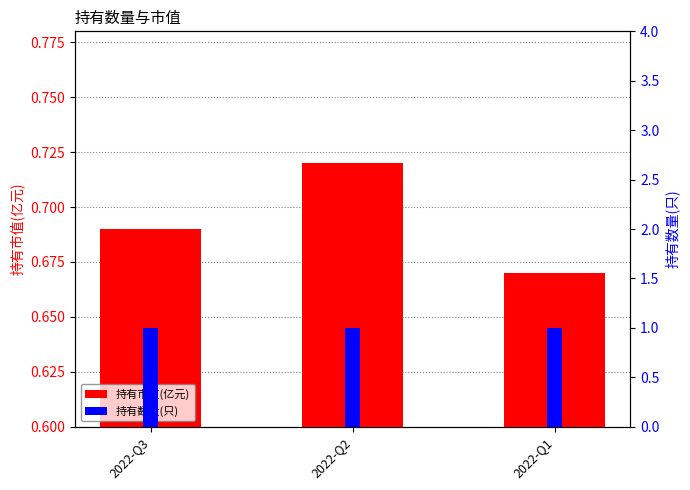

How many bars are there in total?

6